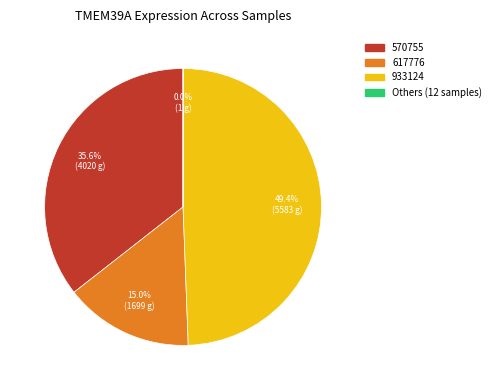

Is there any slice that represents more than half of the pie?

No